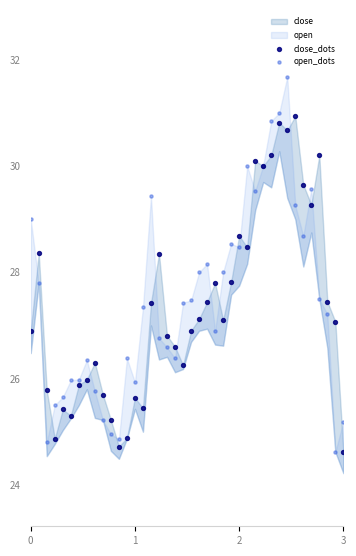

Which series has the widest spread of Y values?

open_dots